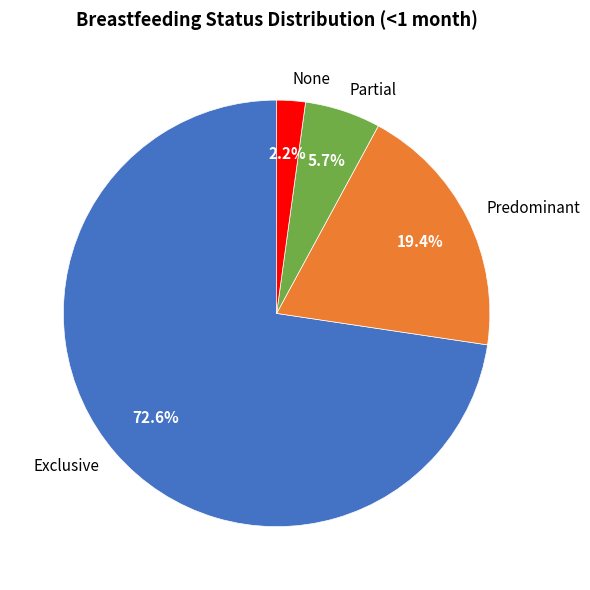

To the nearest percent, what is the difference between the largest and smallest slice percentages?

70%